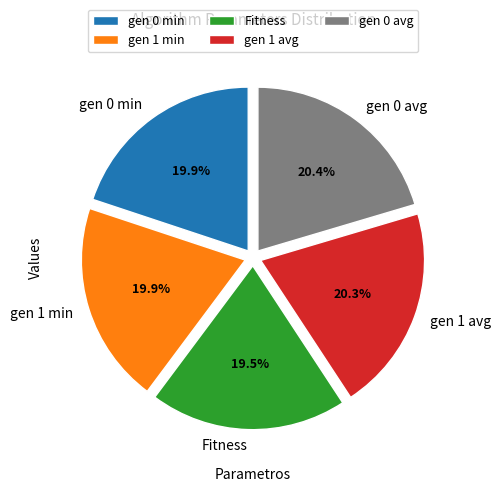

Count the number of slices in the pie.

5